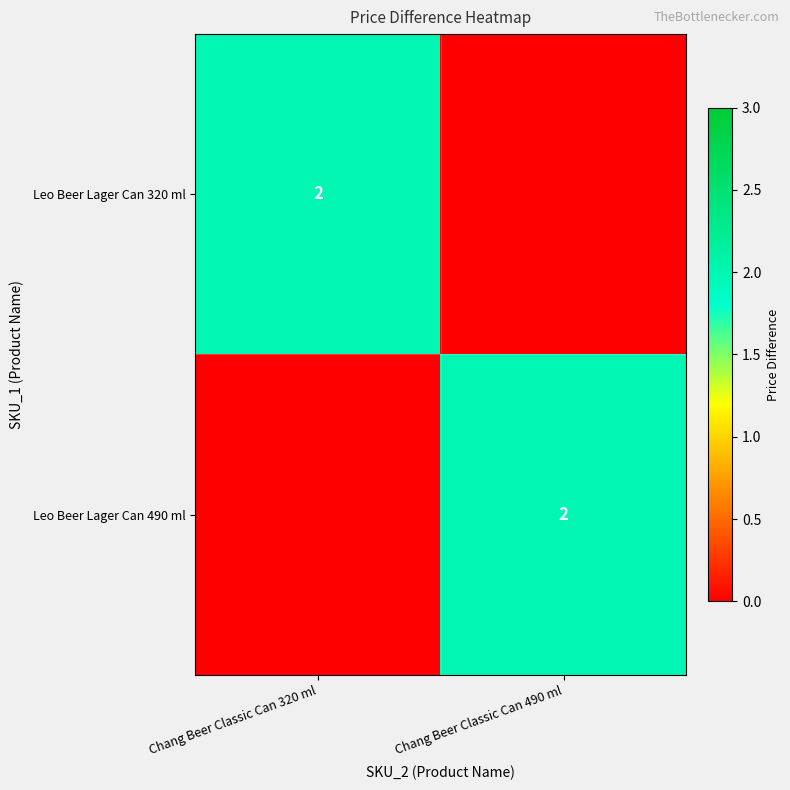

The value of Leo Beer Lager Can 490 ml at Chang Beer Classic Can 490 ml is 2. True or false?

True